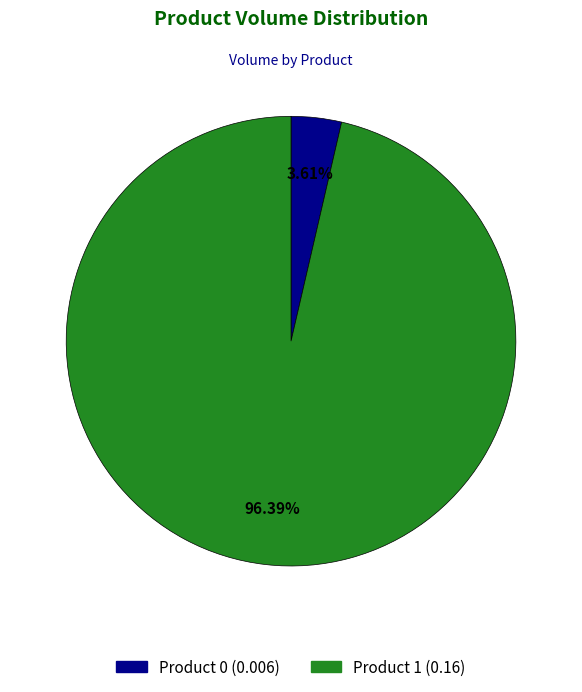

Do Product 1 and Product 0 together represent more than half of the pie?

Yes